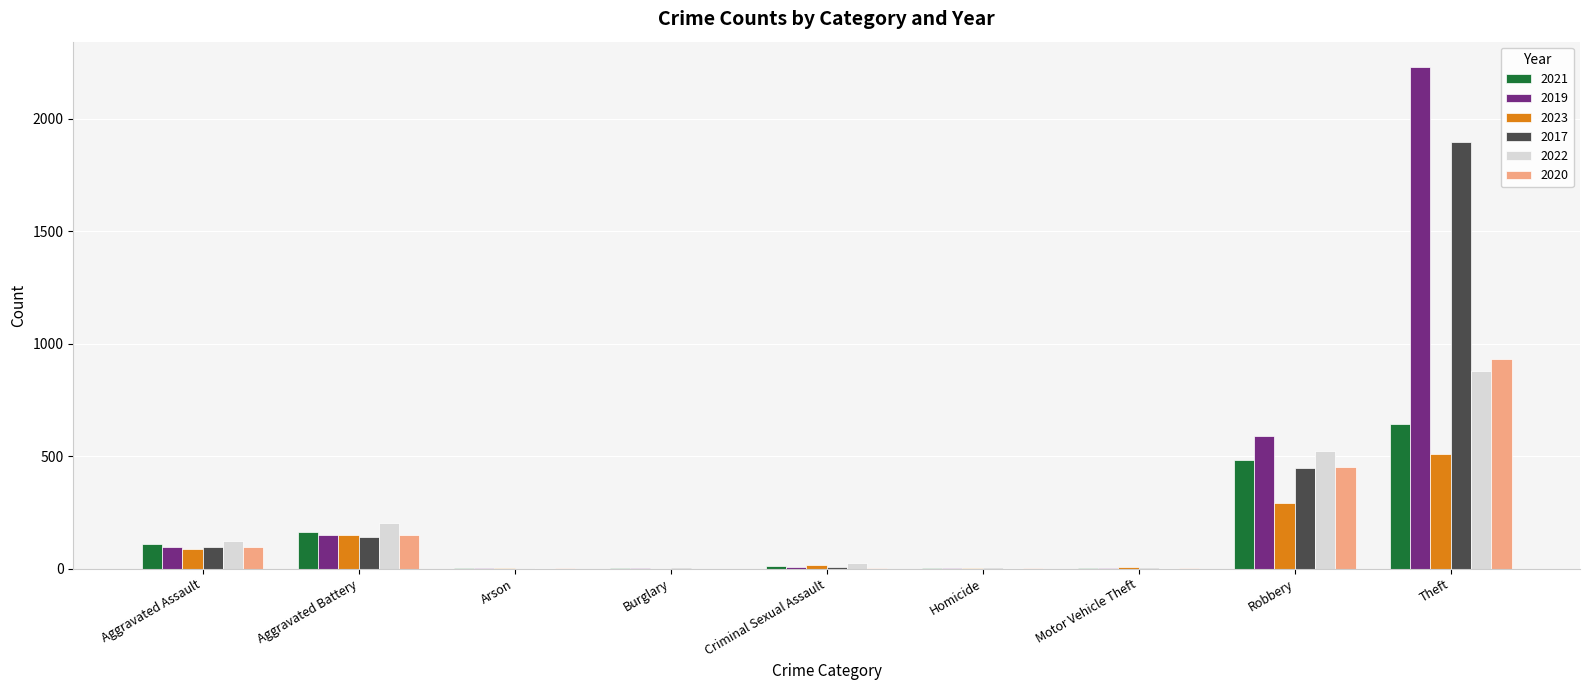

Where does the 2017 series first go above 8?

Aggravated Assault